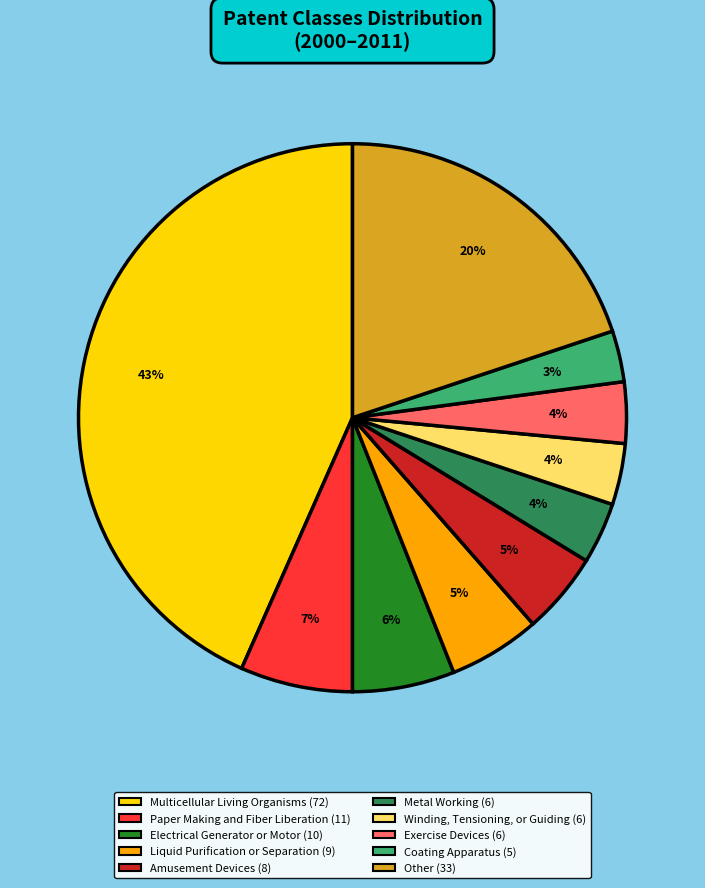

Count the number of slices in the pie.

10